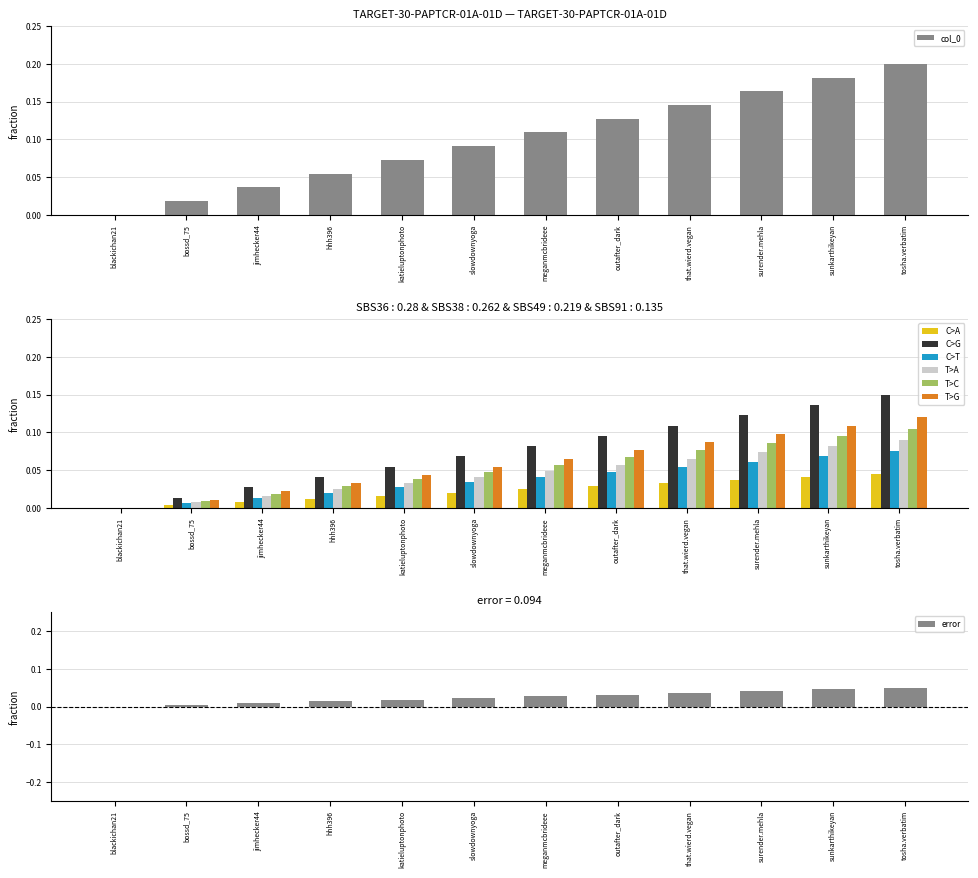

Reading right to left, what are all the values shown in this chart?

tosha.verbatim=0.2	sunkarthikeyan=0.2	surender.mehla=0.2	that.wierd.vegan=0.1	outafter_dark=0.1	meganmcbrideee=0.1	slowdownyoga=0.1	katieluptonphoto=0.1	hhh396=0.1	jimhecker44=0.0	bossd_75=0.0	blackichan21=0.0